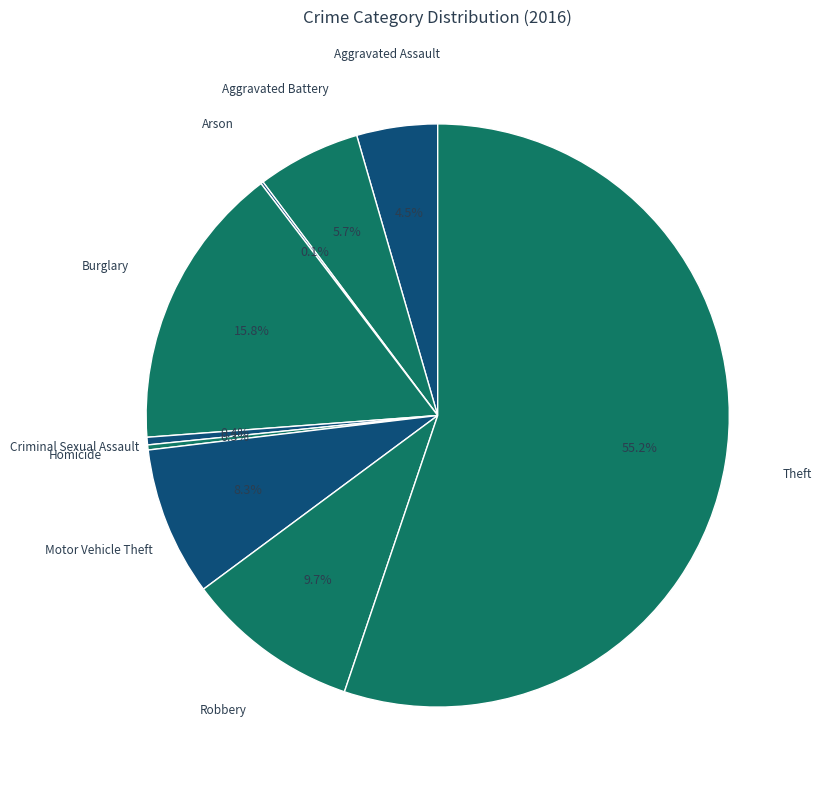

Which category has the biggest portion of the pie?

Theft